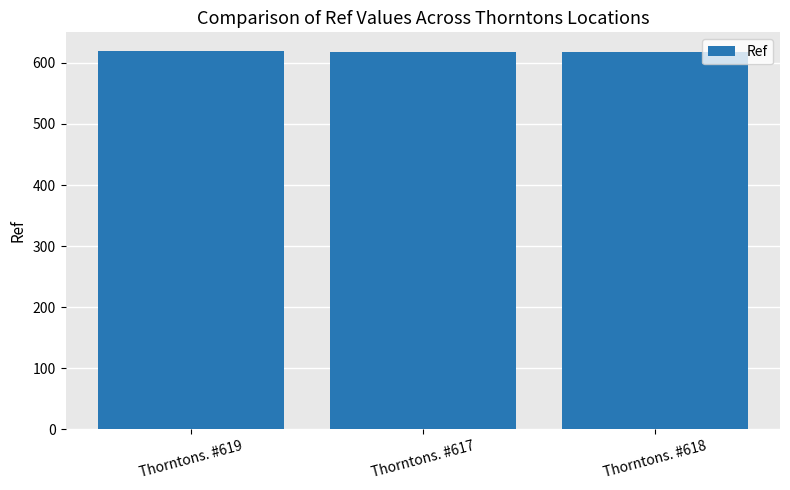

The value at Thorntons. #617 is 617. True or false?

True